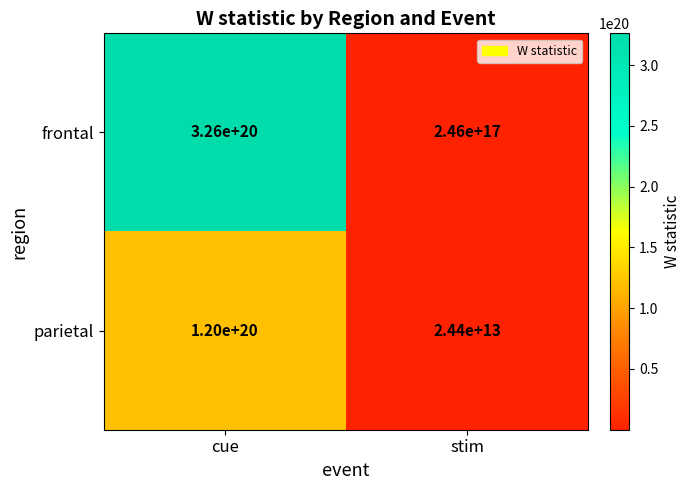

Count the number of categories in the chart.

2